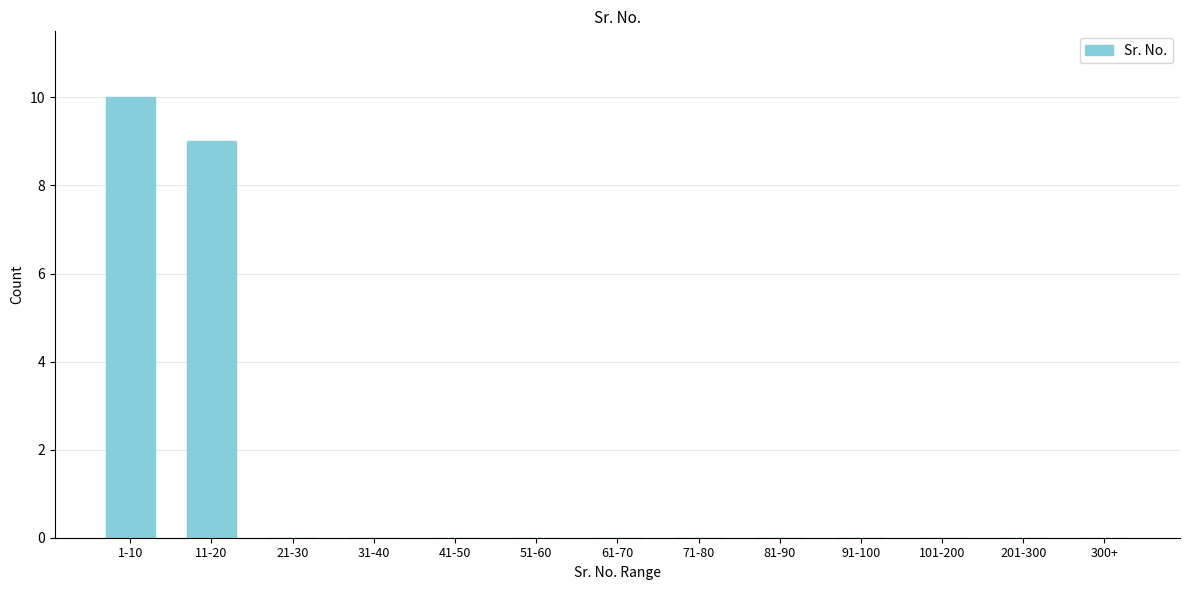

Reading left to right, extract all data points from this chart.

1-10=10	11-20=9	21-30=0	31-40=0	41-50=0	51-60=0	61-70=0	71-80=0	81-90=0	91-100=0	101-200=0	201-300=0	300+=0